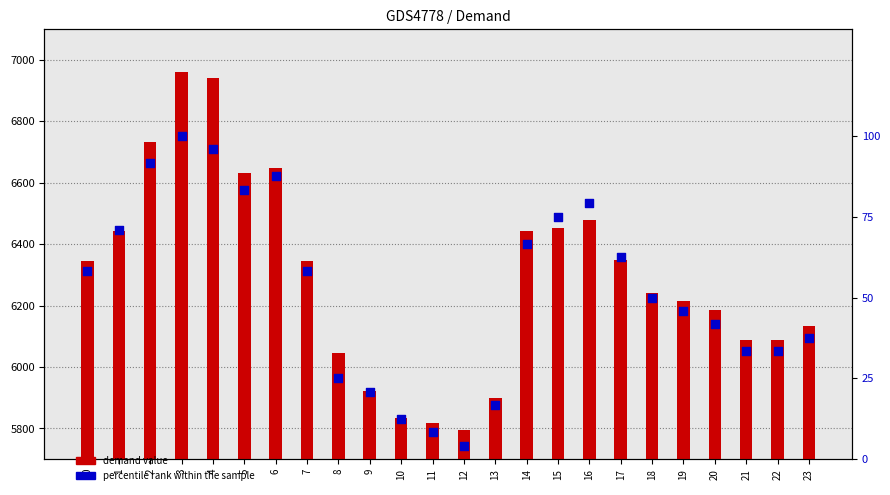

Which series reaches the maximum Y coordinate?

Demand